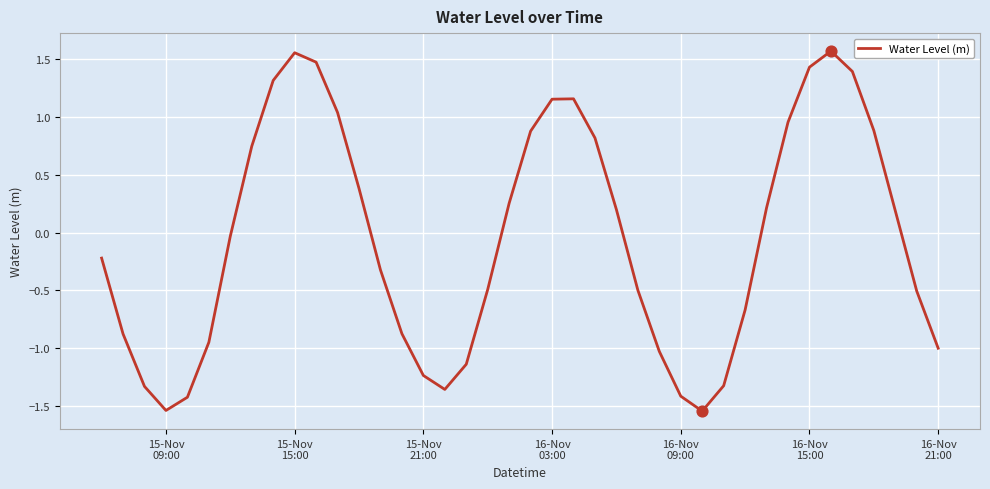

What is the difference between the maximum and minimum values?

3.1